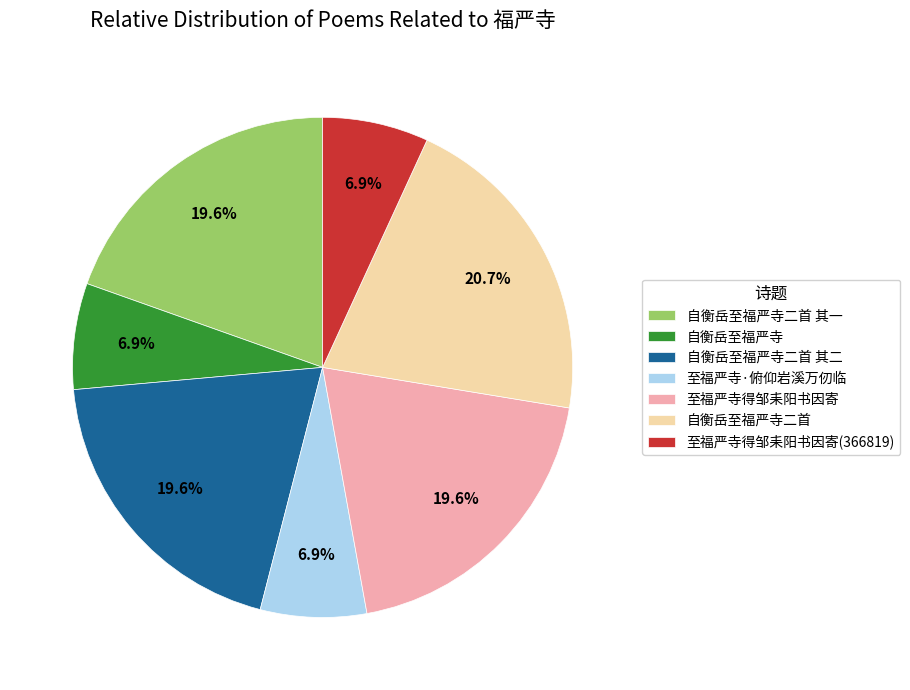

To the nearest percent, what is the difference between the largest and smallest slice percentages?

14%